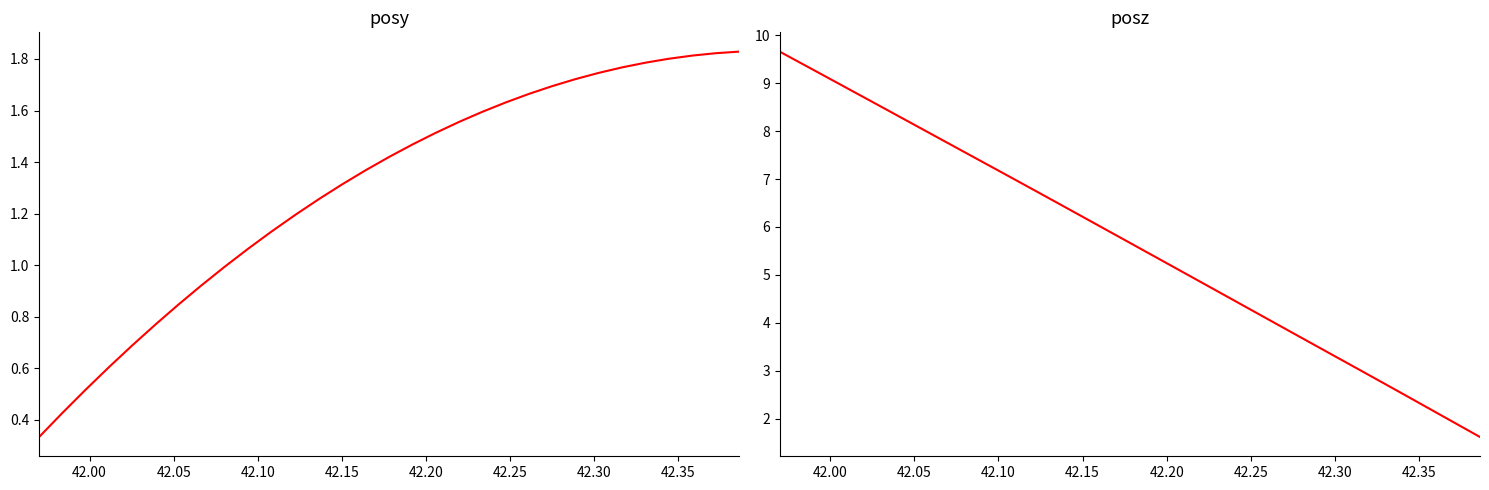

What position from the right is 42.30?

24